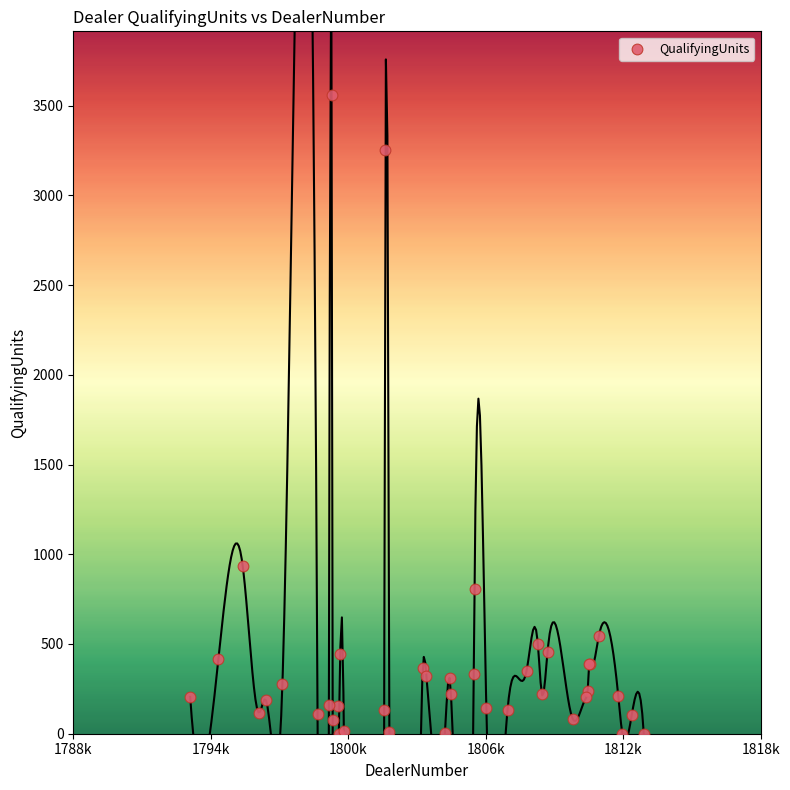

What Y value in the scatter plot is closest to 1779?

937